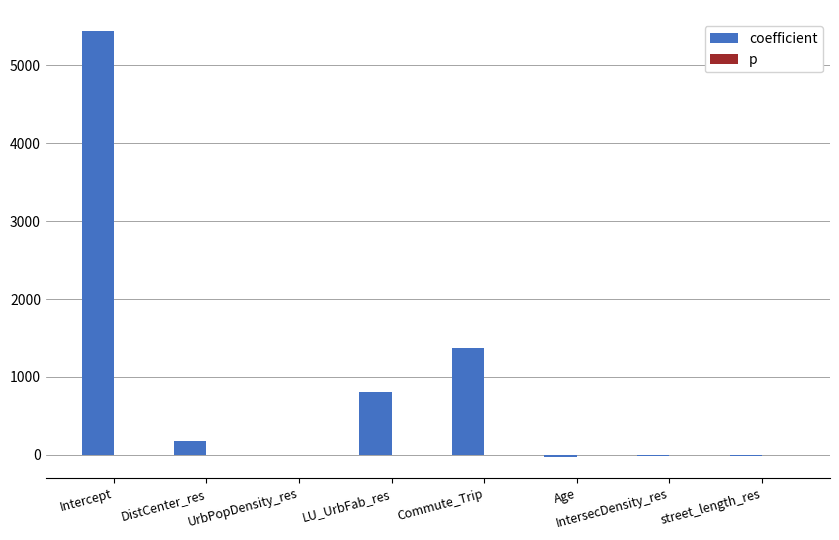

Which series has the largest total across all categories?

coefficient